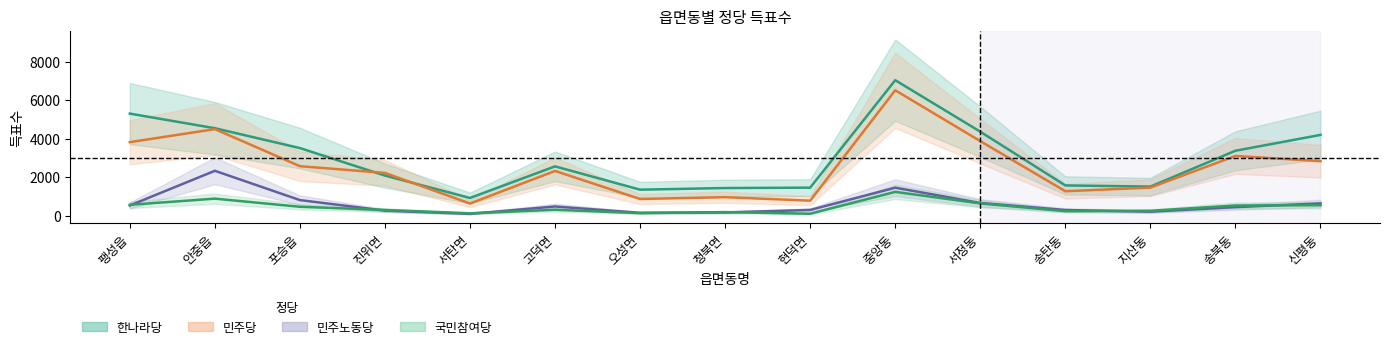

How many distinct data groups are displayed?

4